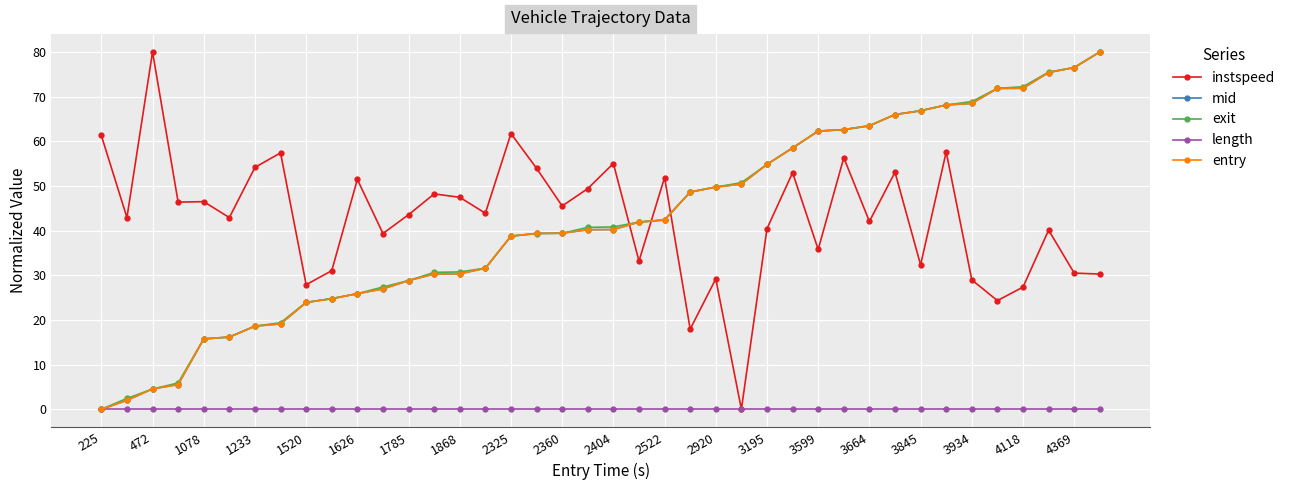

What is the highest value of the mid series?

80.0